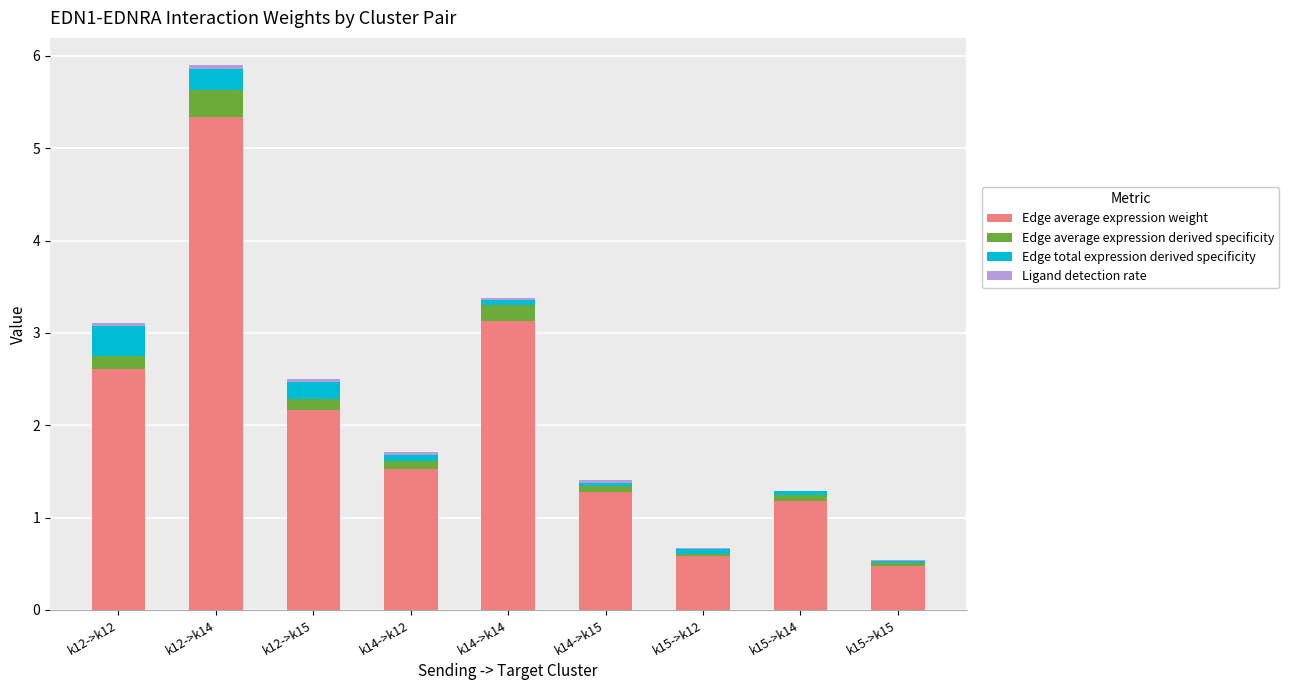

Which series changed the most between k12->k12 and k15->k12?

Edge average expression weight